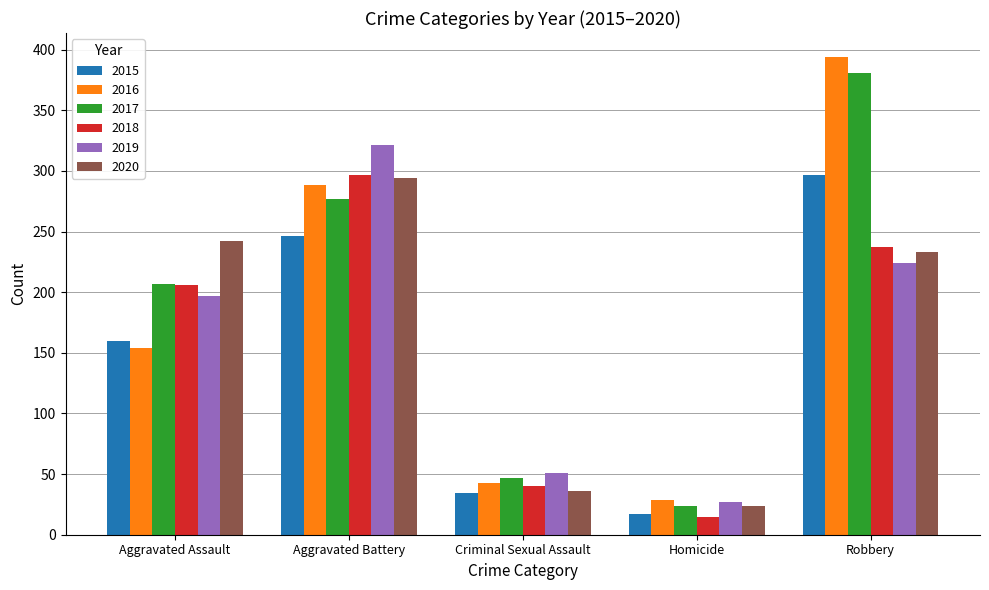

Rank the categories by 2016 value from lowest to highest.

Homicide, Criminal Sexual Assault, Aggravated Assault, Aggravated Battery, Robbery